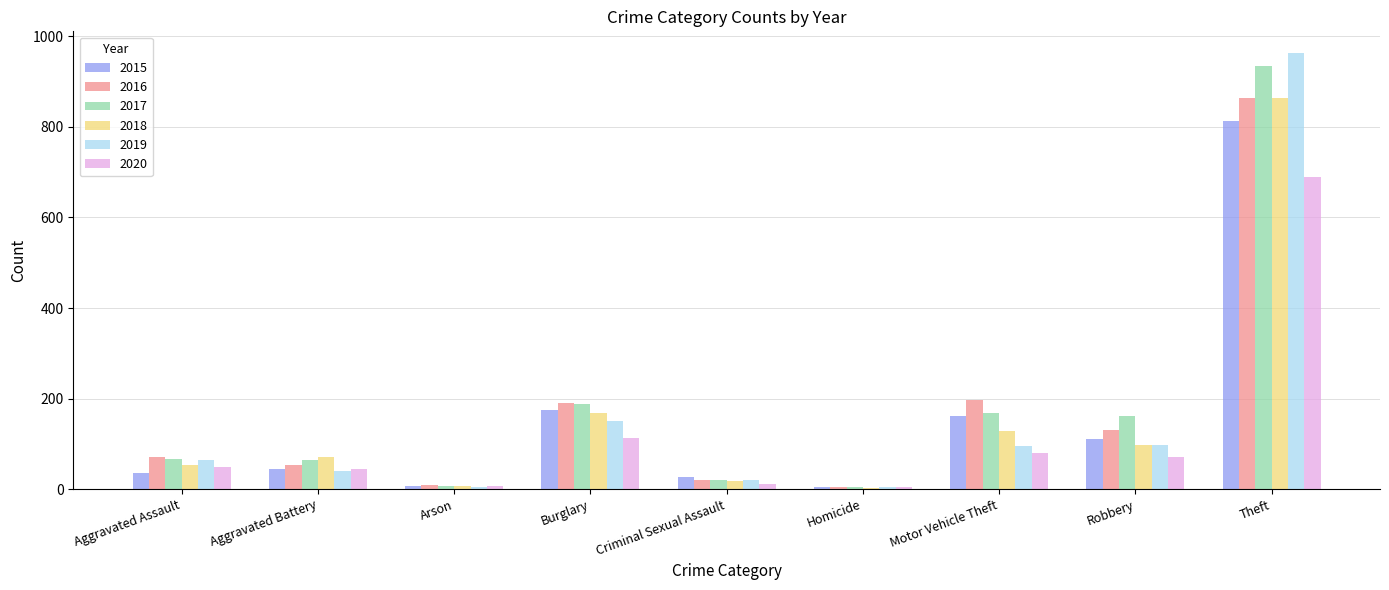

Is it true that 2015 equals 185 at Theft?

False